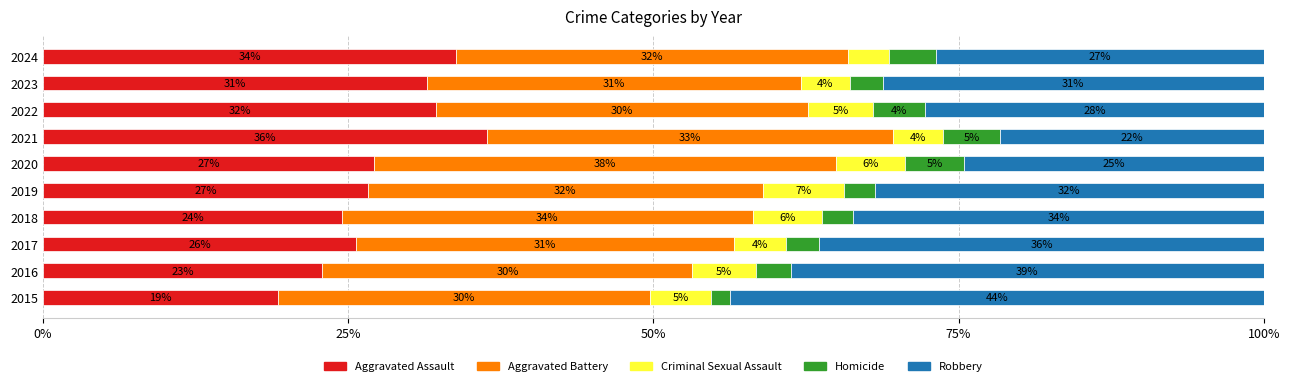

How many groups of bars are there?

10